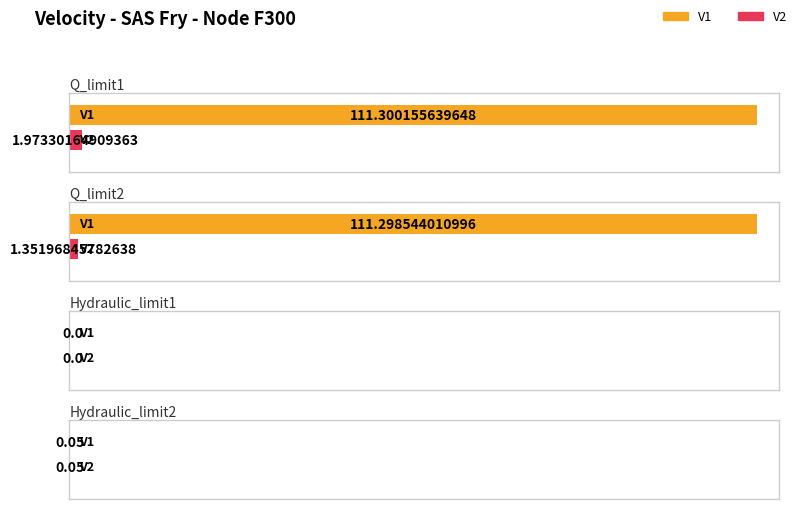

How many values in the V1 series are below 111?

2